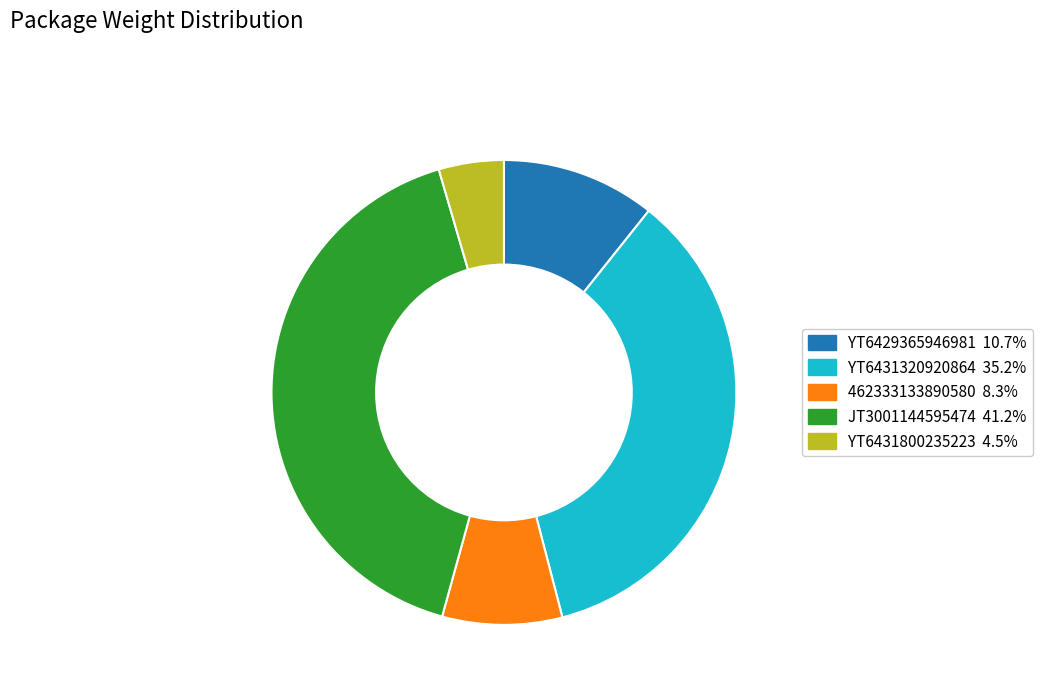

Does any single category account for the majority?

No